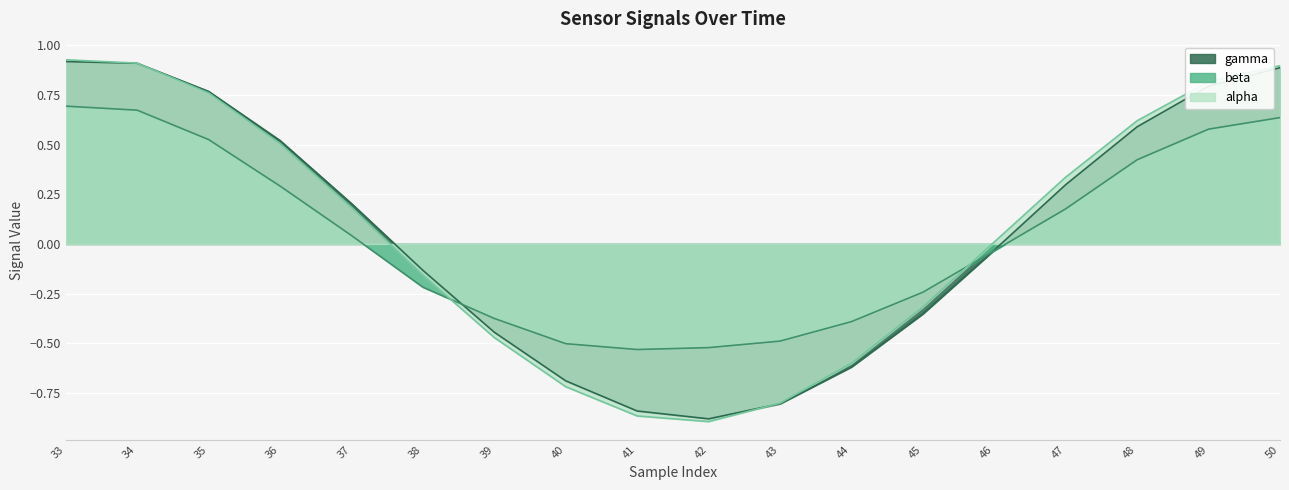

What is the total value across all series at 33?

2.5